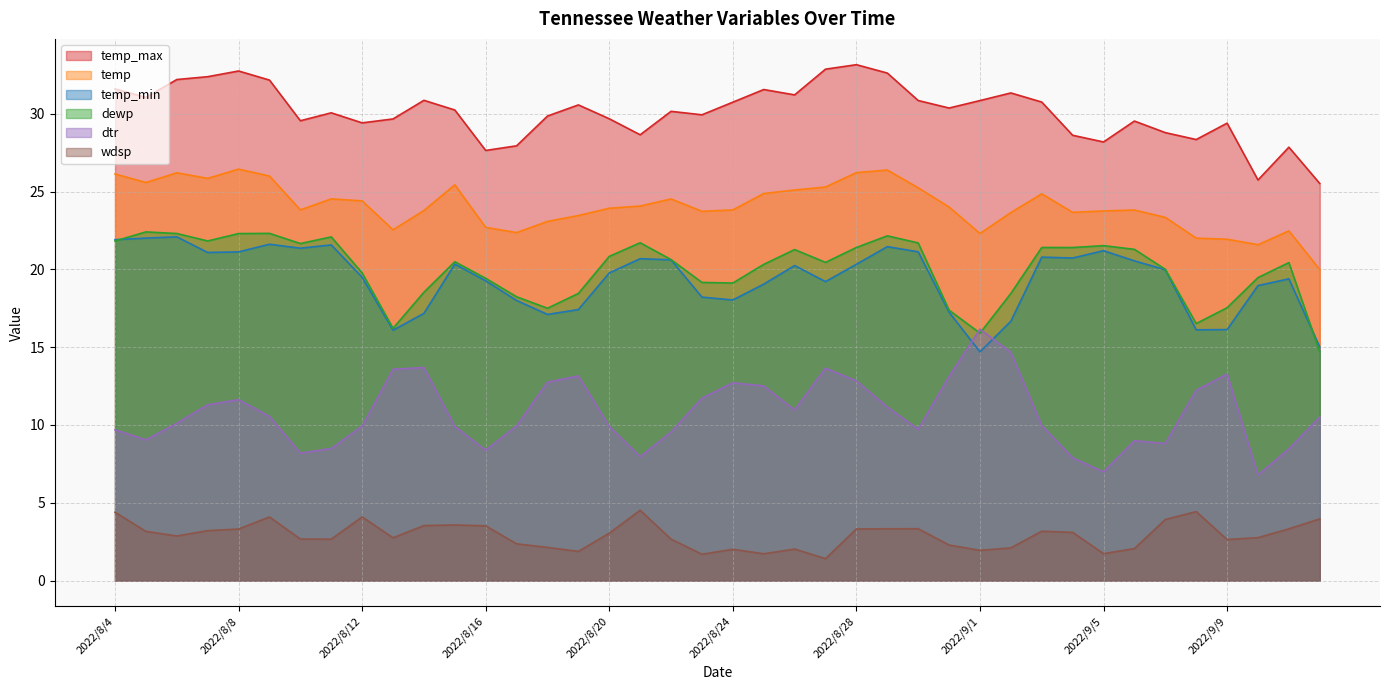

What position from the left is 2022/8/8?

5